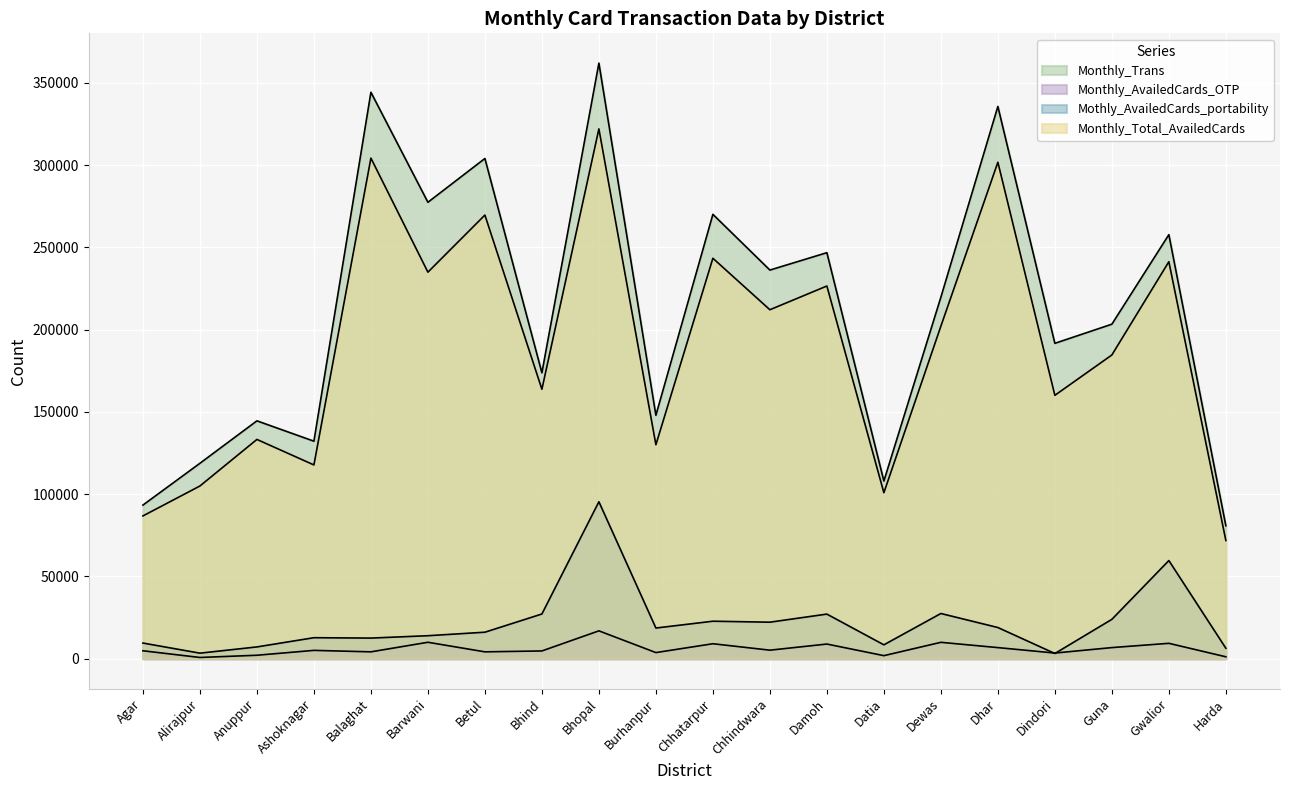

At which label is Monthly_Trans closest to 221459?

Dewas